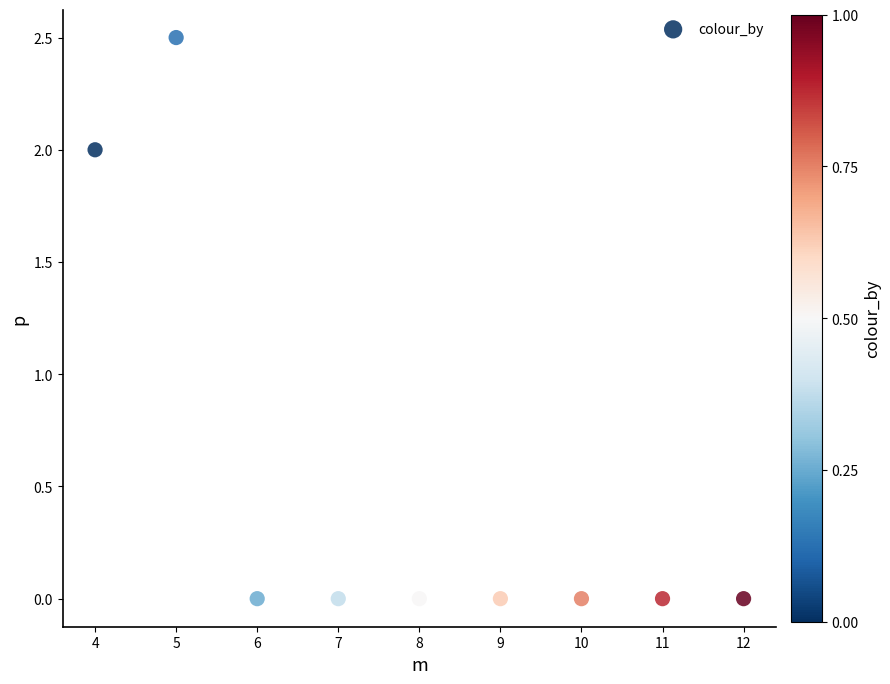

What is the range of Y values (max minus min)?

2.5